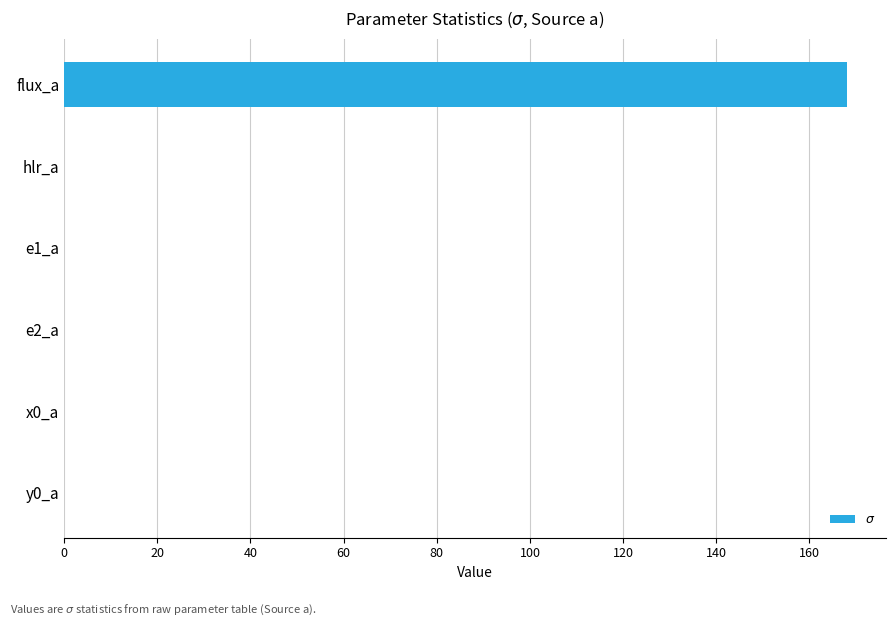

Is it true that the value at hlr_a is 0.0?

True